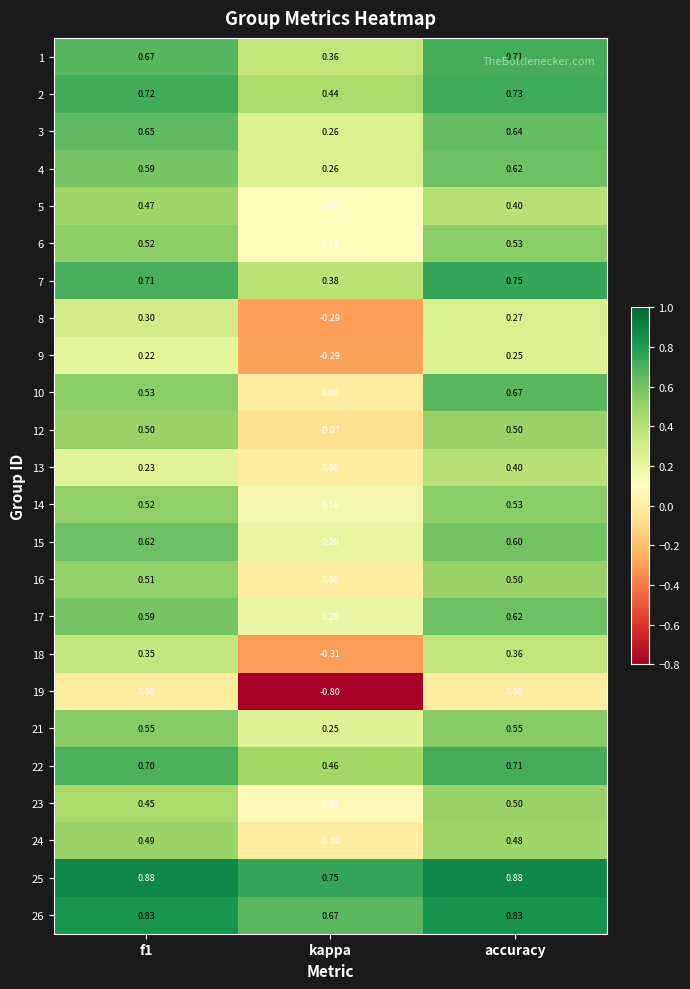

At which label does 10 reach its minimum?

kappa